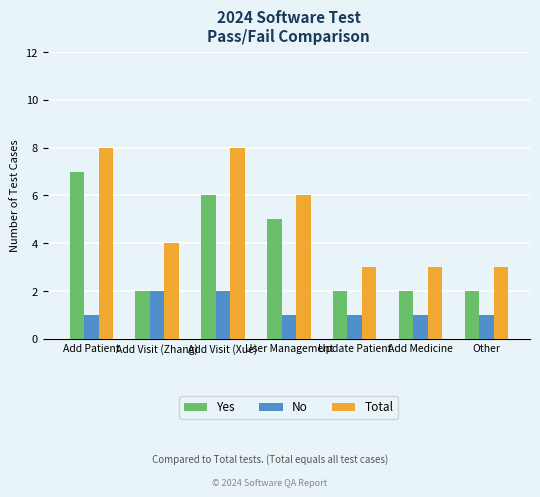

Where does the Total series first go above 4?

Add Patient